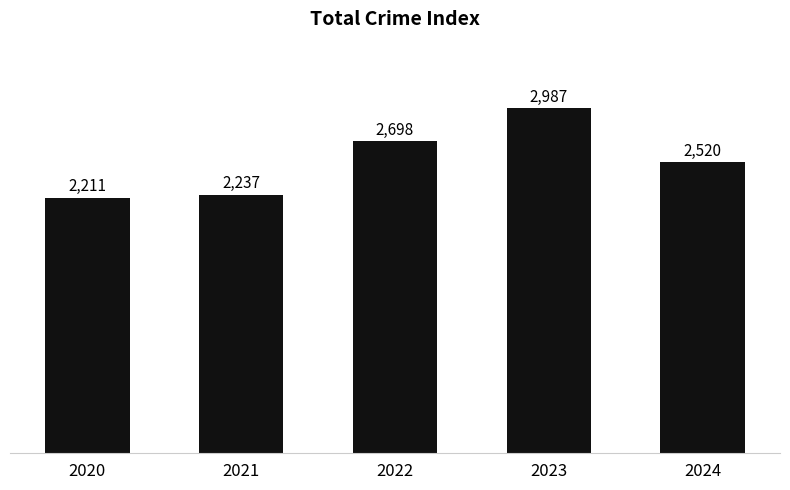

Reading left to right, list all the values displayed in this chart.

2020=2211	2021=2237	2022=2698	2023=2987	2024=2520